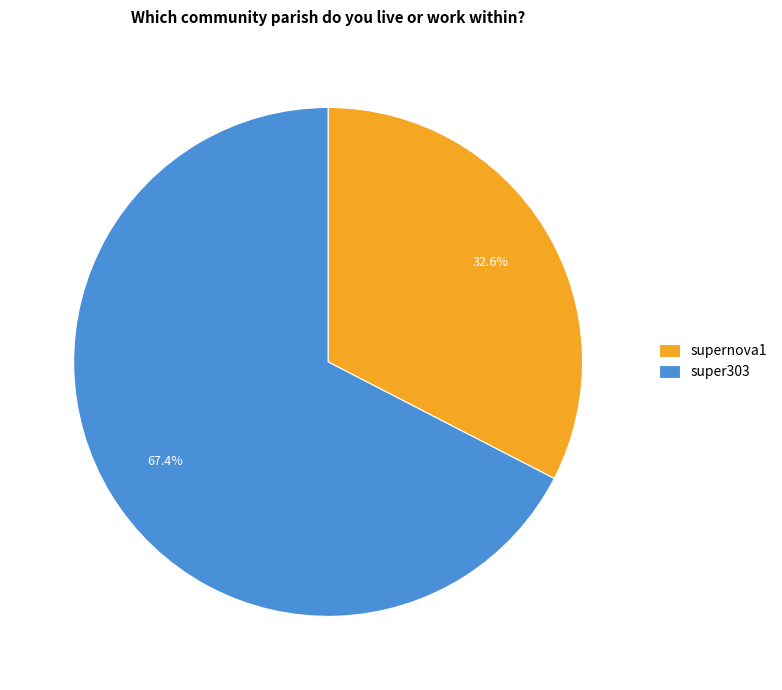

Rank the categories by value from lowest to highest.

supernova1, super303